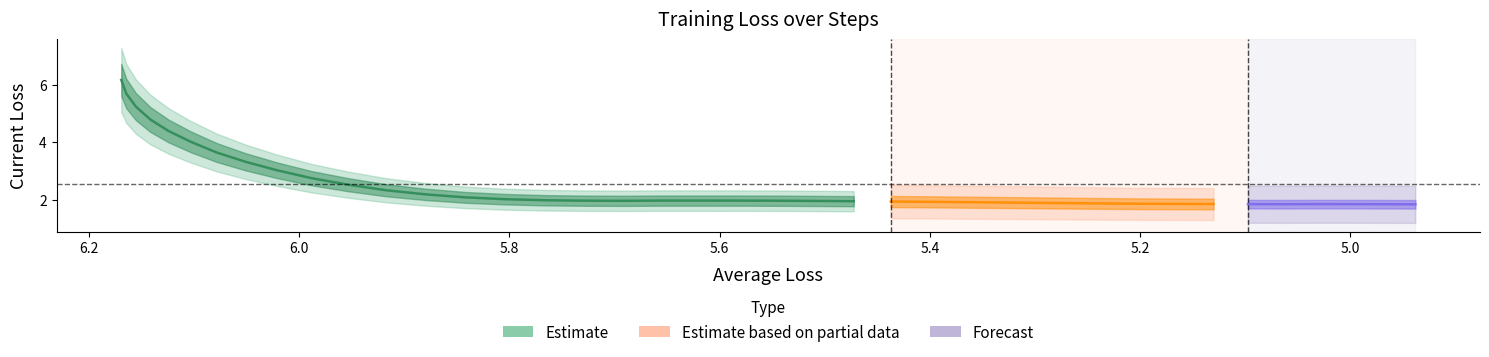

Is the value of Average Loss at 10 greater than the value of Current Loss at 28?

Yes